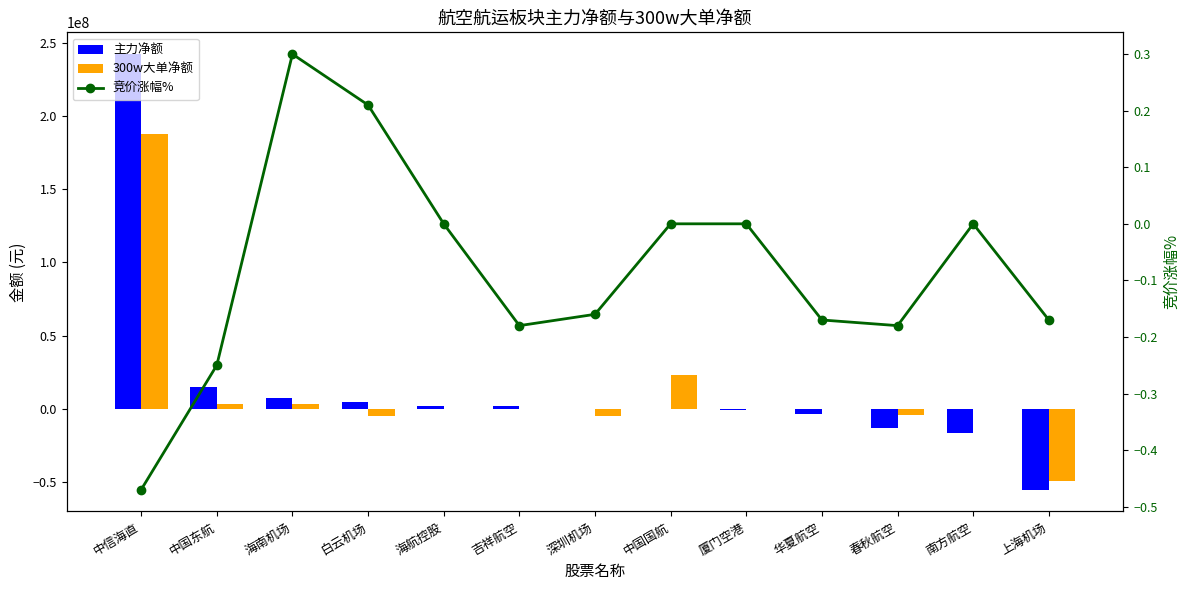

Reading left to right, what are all the values shown in this chart?

主力净额: 242417217.0	14687624.0	7329051.0	4422162.0	1778968.0	1711169.0	-274944.0	-371582.0	-742606.0	-3401119.0	-12917217.0	-16692362.0	-55316207.0
300w大单净额: 188106250.0	3391697.0	3005999.0	-4766678.0	0.0	0.0	-5015036.0	23148125.0	0.0	0.0	-4104385.0	0.0	-49561988.0
竞价涨幅%: -0.5	-0.2	0.3	0.2	0.0	-0.2	-0.2	0.0	0.0	-0.2	-0.2	0.0	-0.2